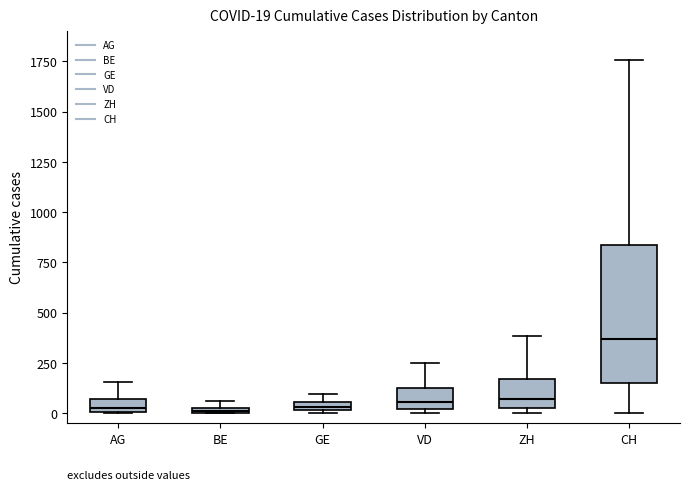

Comparing the boxes themselves (not the whiskers), which one is the tallest?

CH